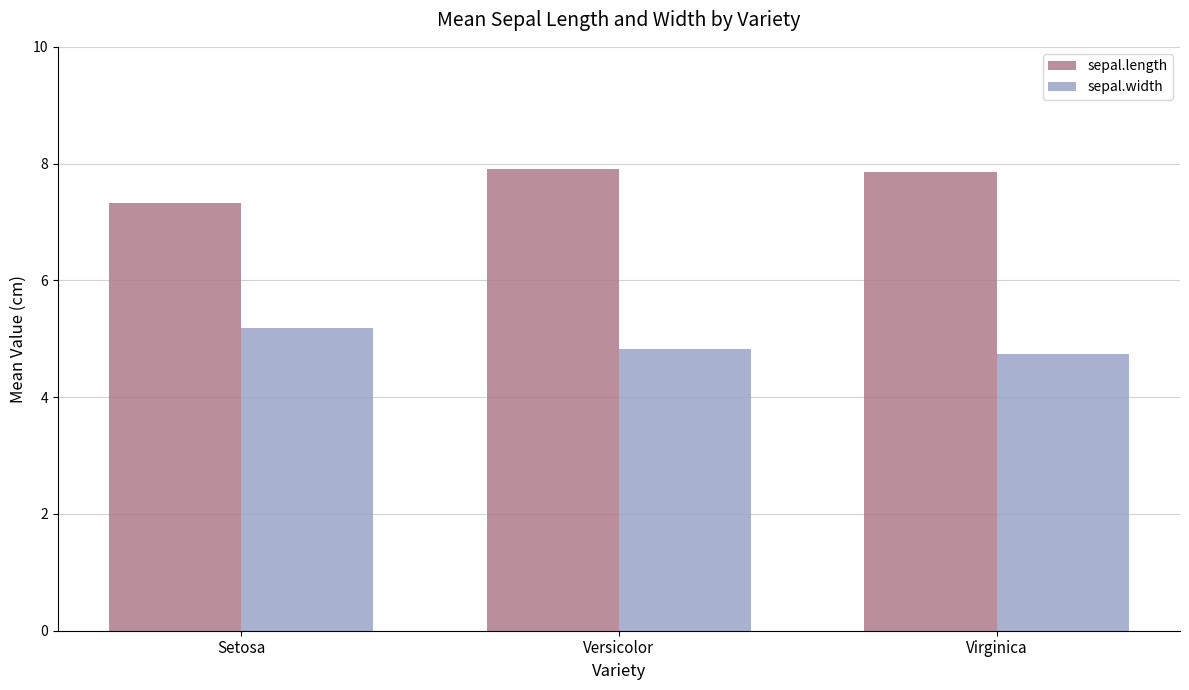

Between Setosa and Versicolor, which series saw the biggest shift?

sepal.length